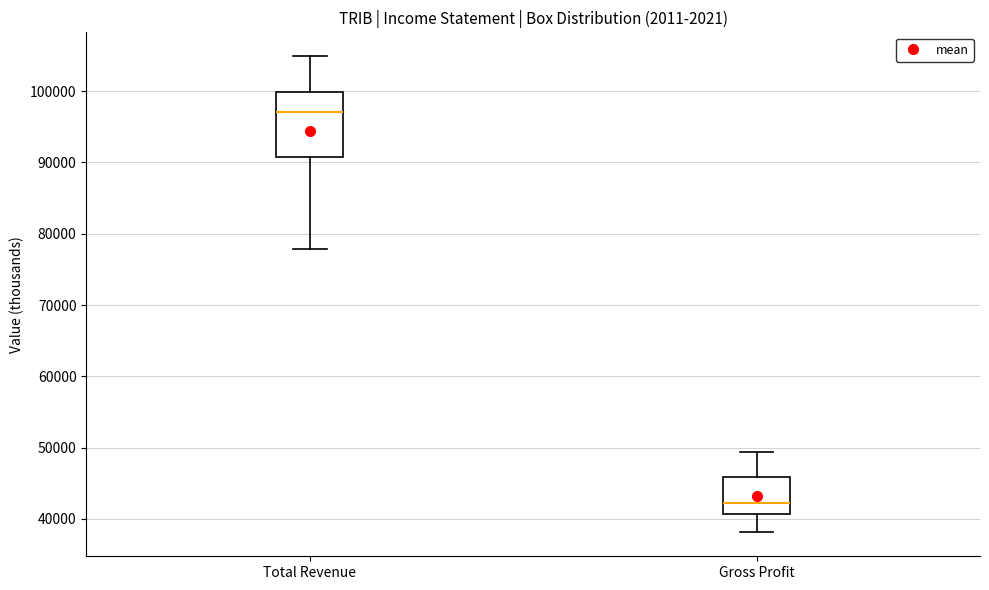

Which box's median line is the lowest?

Gross Profit